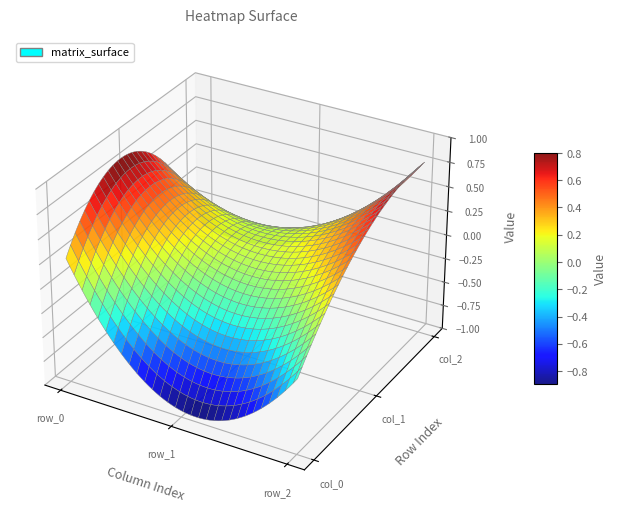

What is the difference between the col_1 values at row_2 and row_1?

0.5